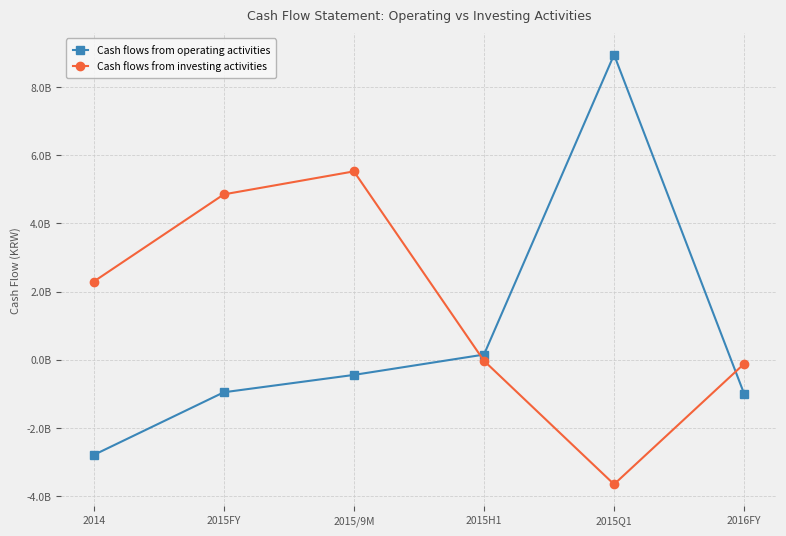

What are all the series names shown in the legend?

Cash flows from operating activities, Cash flows from investing activities